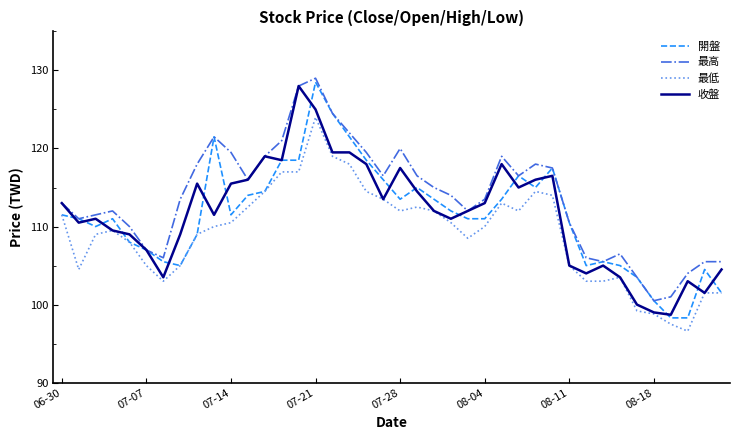

How many categories are shown in the chart?

40